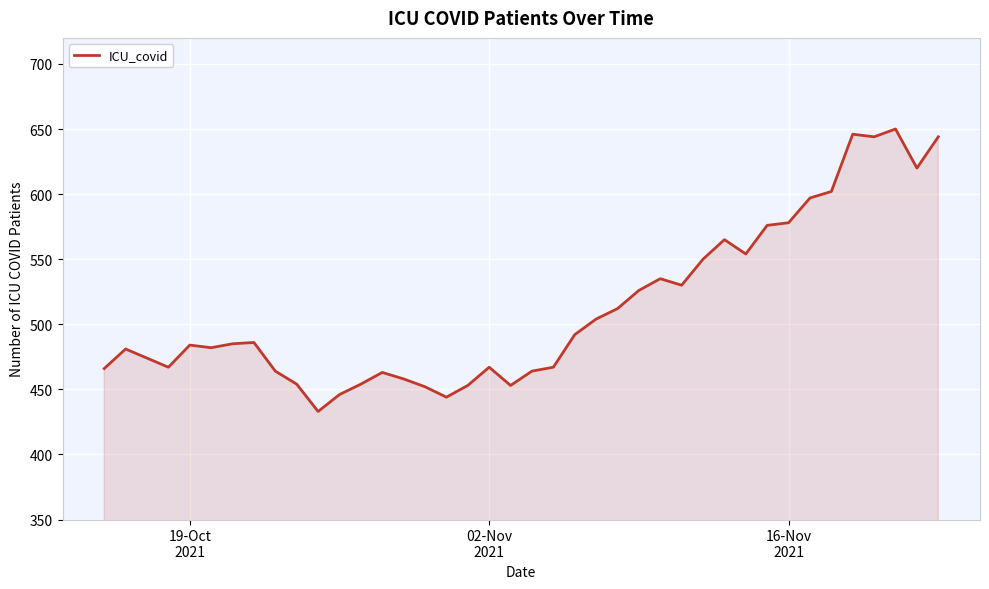

What is the difference between the maximum and minimum values?

217